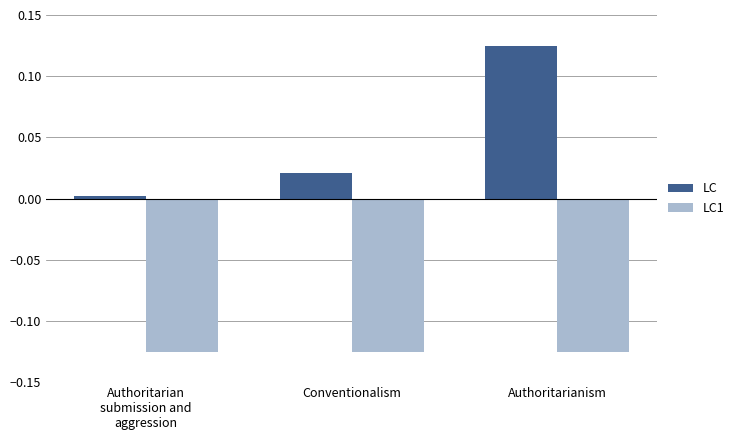

List the series in order of their overall mean, highest first.

LC, LC1